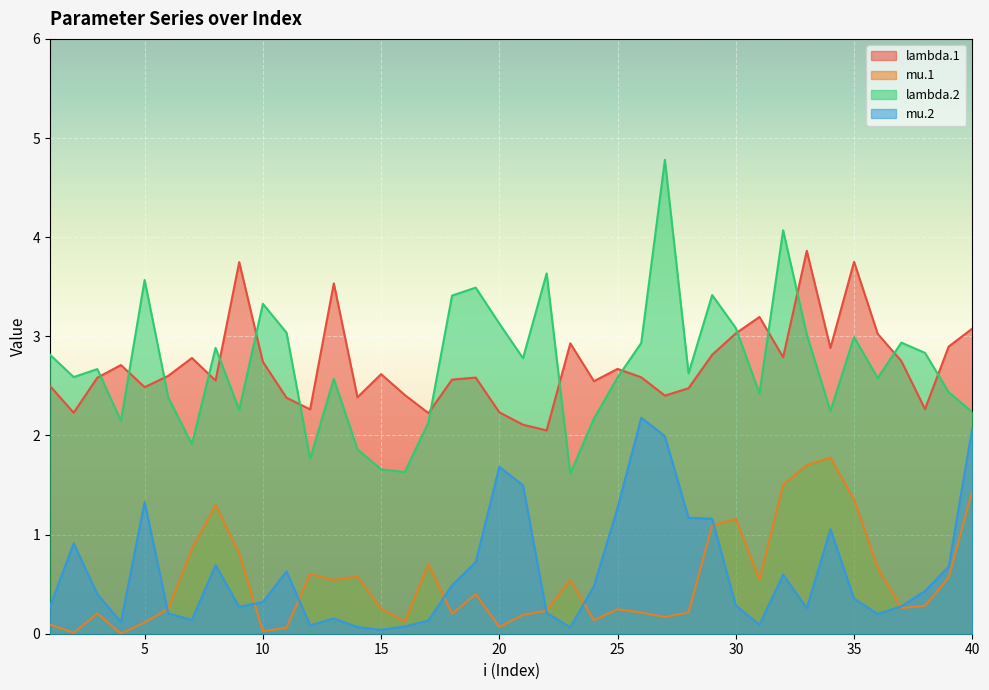

Reading left to right, what are all the values shown in this chart?

lambda.1: 1=2.5	2=2.2	3=2.6	4=2.7	5=2.5	6=2.6	7=2.8	8=2.6	9=3.7	10=2.7	11=2.4	12=2.3	13=3.5	14=2.4	15=2.6	16=2.4	17=2.2	18=2.6	19=2.6	20=2.2	21=2.1	22=2.1	23=2.9	24=2.5	25=2.7	26=2.6	27=2.4	28=2.5	29=2.8	30=3.0	31=3.2	32=2.8	33=3.9	34=2.9	35=3.8	36=3.0	37=2.8	38=2.3	39=2.9	40=3.1
mu.1: 1=0.1	2=0.0	3=0.2	4=0.0	5=0.1	6=0.3	7=0.9	8=1.3	9=0.8	10=0.0	11=0.1	12=0.6	13=0.5	14=0.6	15=0.2	16=0.1	17=0.7	18=0.2	19=0.4	20=0.1	21=0.2	22=0.2	23=0.5	24=0.1	25=0.2	26=0.2	27=0.2	28=0.2	29=1.1	30=1.2	31=0.5	32=1.5	33=1.7	34=1.8	35=1.4	36=0.7	37=0.3	38=0.3	39=0.6	40=1.4
lambda.2: 1=2.8	2=2.6	3=2.7	4=2.1	5=3.6	6=2.4	7=1.9	8=2.9	9=2.3	10=3.3	11=3.0	12=1.8	13=2.6	14=1.9	15=1.7	16=1.6	17=2.1	18=3.4	19=3.5	20=3.1	21=2.8	22=3.6	23=1.6	24=2.2	25=2.6	26=2.9	27=4.8	28=2.6	29=3.4	30=3.1	31=2.4	32=4.1	33=3.0	34=2.2	35=3.0	36=2.6	37=2.9	38=2.8	39=2.4	40=2.2
mu.2: 1=0.3	2=0.9	3=0.4	4=0.1	5=1.3	6=0.2	7=0.1	8=0.7	9=0.3	10=0.3	11=0.6	12=0.1	13=0.2	14=0.1	15=0.0	16=0.1	17=0.1	18=0.5	19=0.7	20=1.7	21=1.5	22=0.2	23=0.1	24=0.5	25=1.3	26=2.2	27=2.0	28=1.2	29=1.2	30=0.3	31=0.1	32=0.6	33=0.3	34=1.1	35=0.4	36=0.2	37=0.3	38=0.4	39=0.7	40=2.1